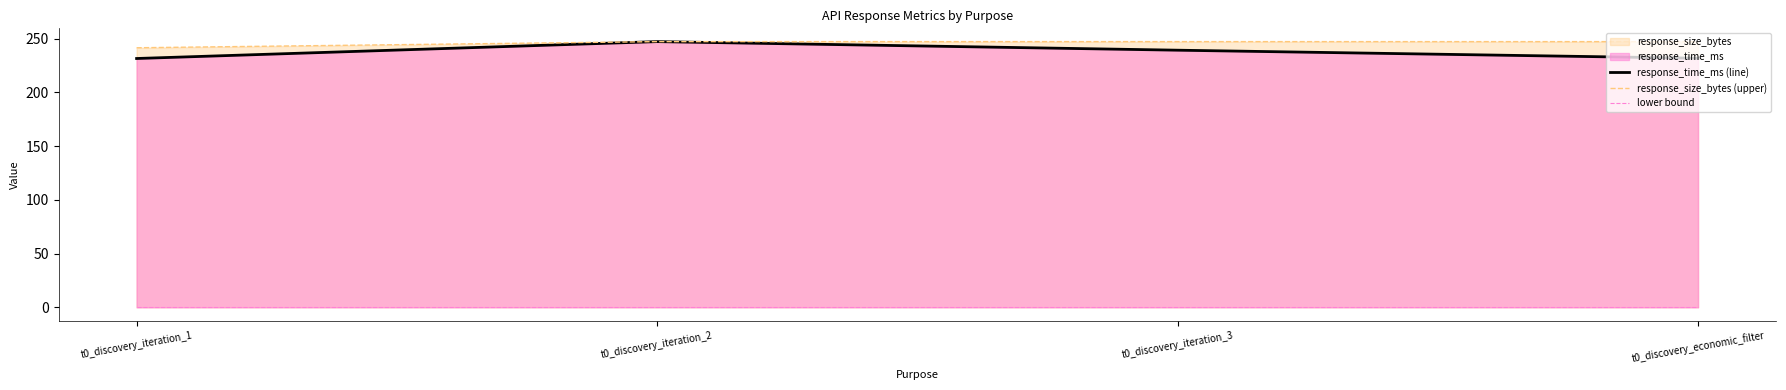

What is the difference between the maximum and minimum values in the response_time_ms (line) series?

15.7